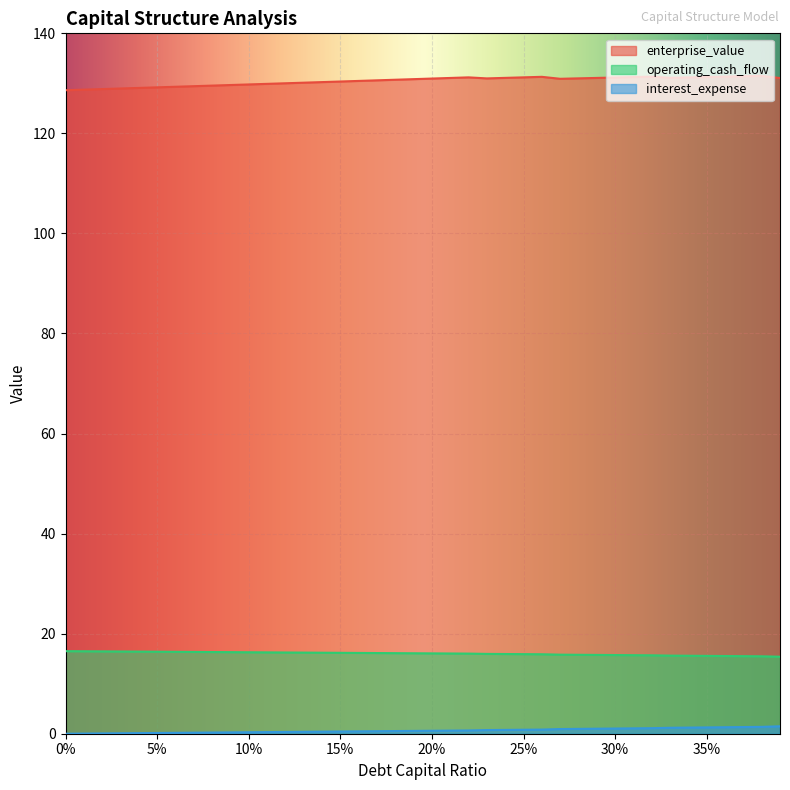

Rank the series by their maximum value, from lowest to highest.

interest_expense, operating_cash_flow, enterprise_value